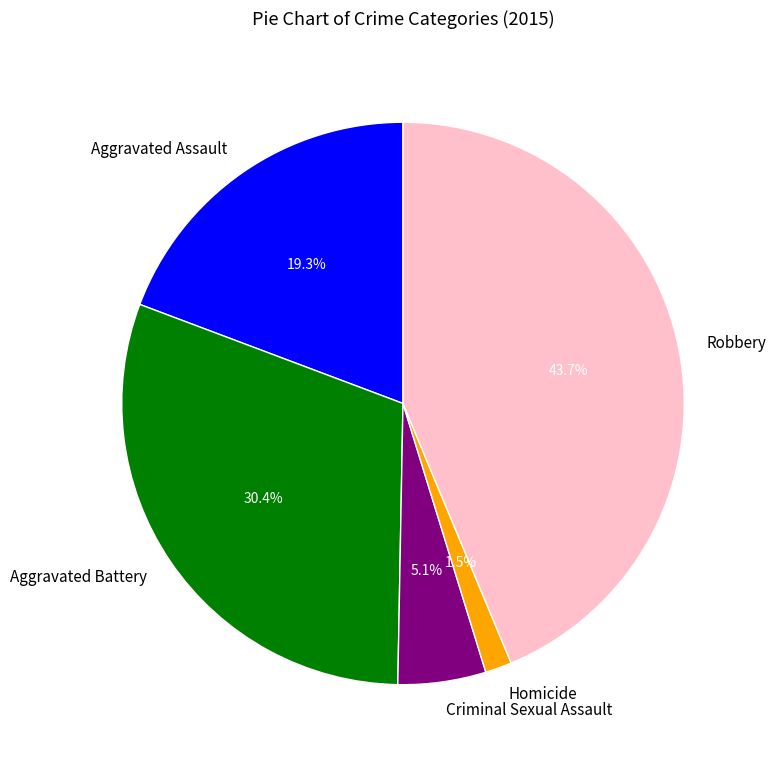

What is the ratio of the value at Homicide to the value at Criminal Sexual Assault?

0.3